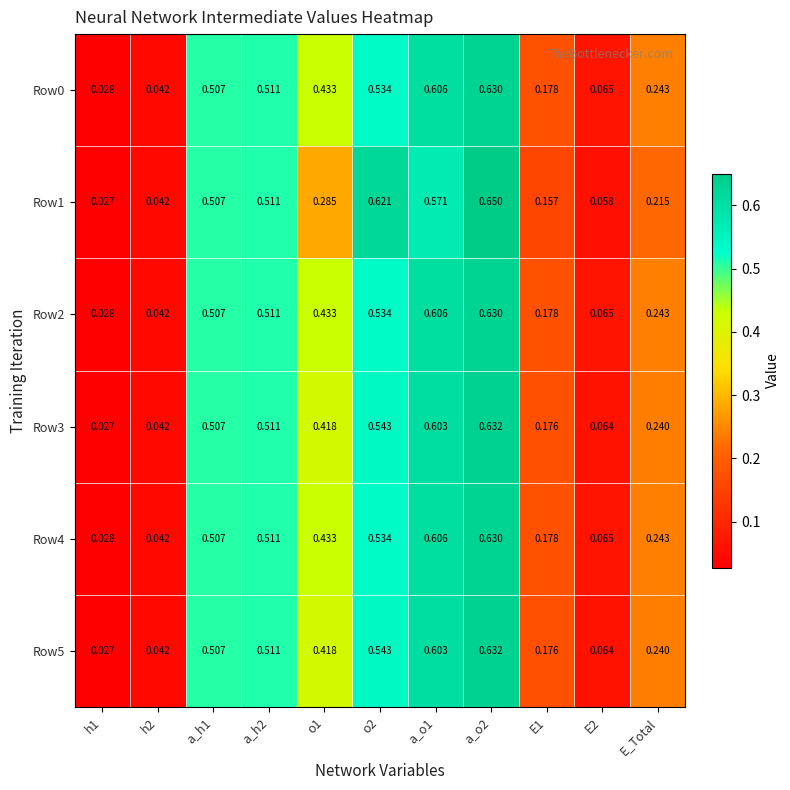

Is the value of Row2 at h1 greater than the value of Row5 at a_o2?

No